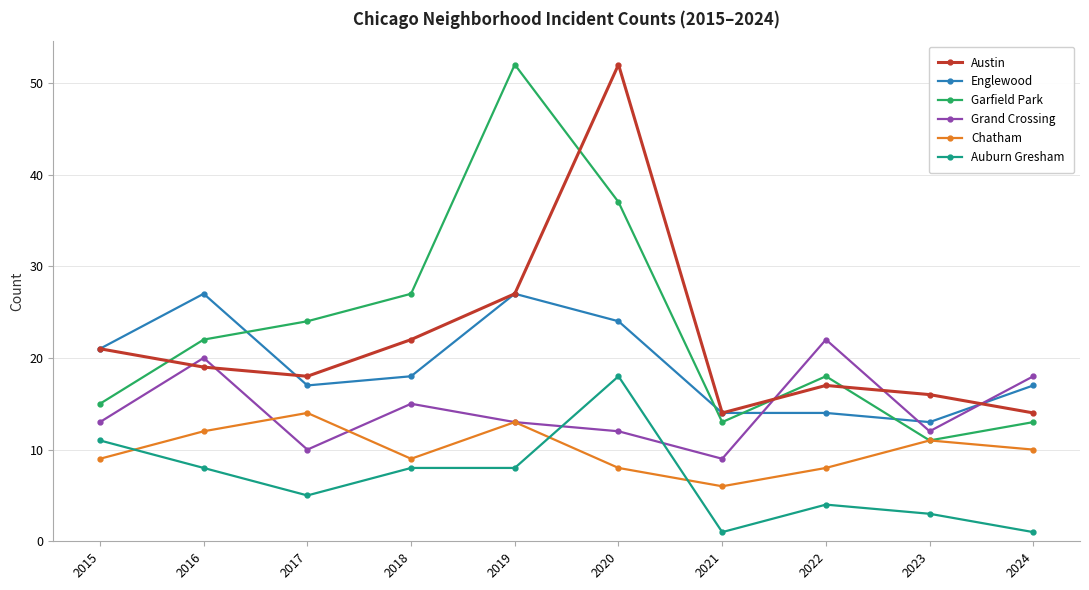

Is it true that Austin equals 25 at 2016?

False